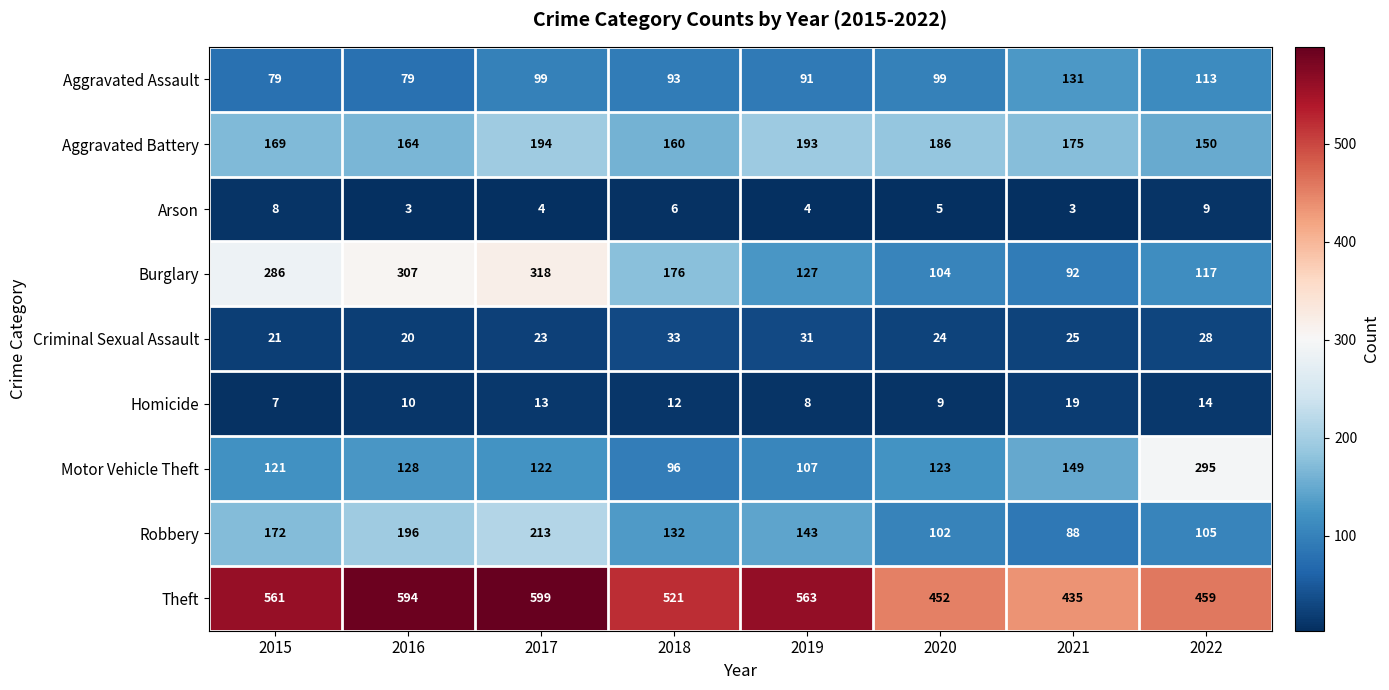

What is the difference between the highest and lowest values at 2016?

591